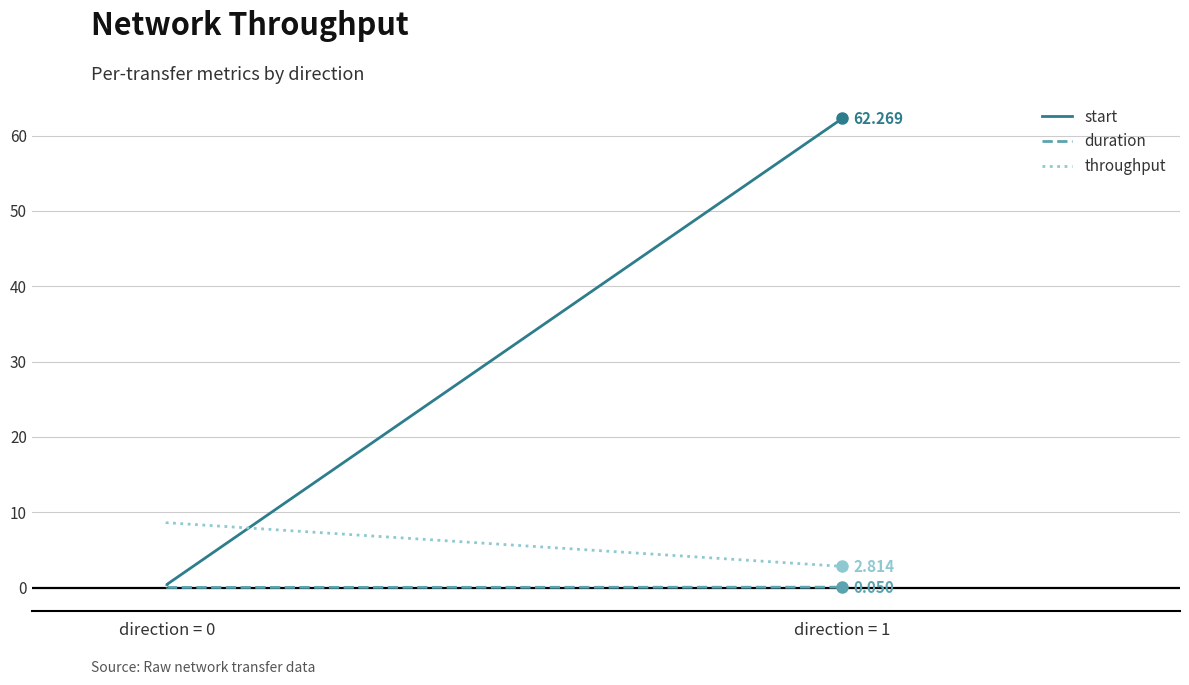

Rank the series at direction = 0 from lowest to highest value.

duration, start, throughput